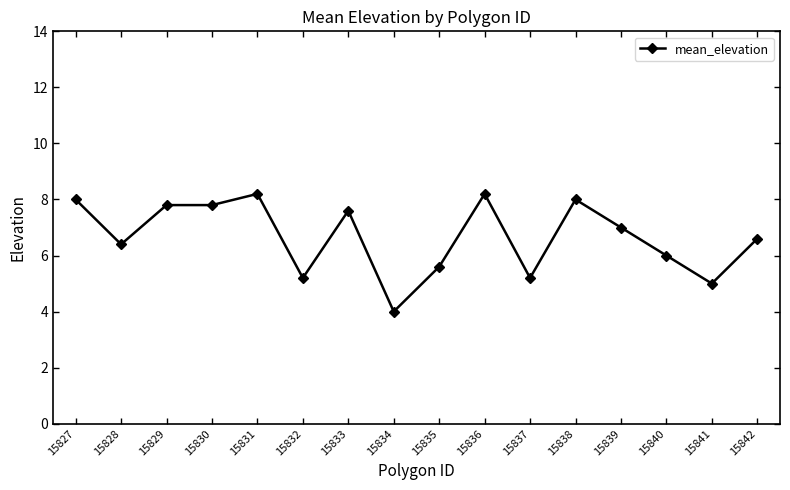

True or false: the data shows 5.2 at 15832.

True